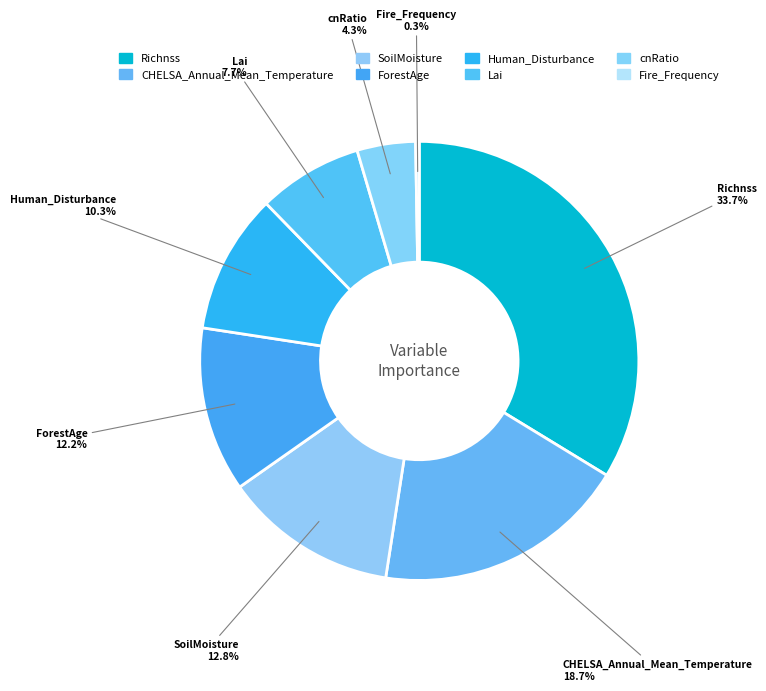

To the nearest percent, what portion does cnRatio represent?

4%